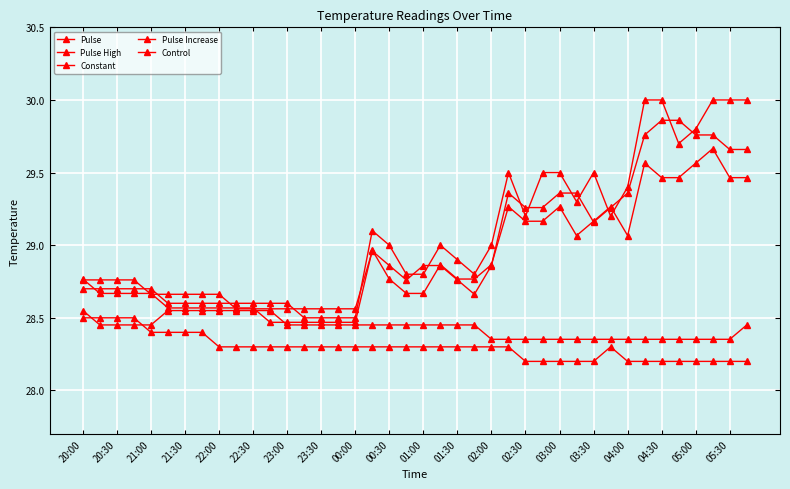

Which series has the widest spread of values?

Pulse